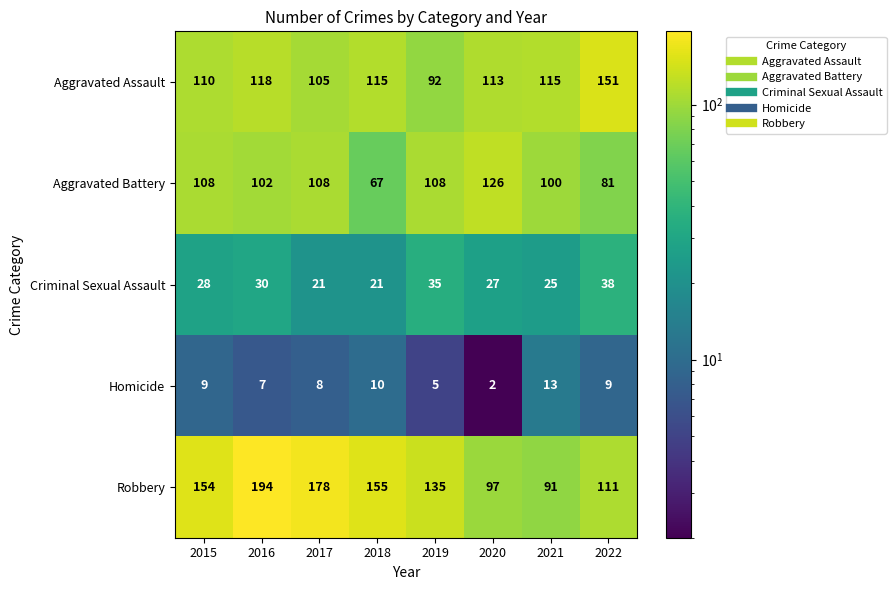

What is the approximate value of Aggravated Battery at 2021, to the nearest 5?

100